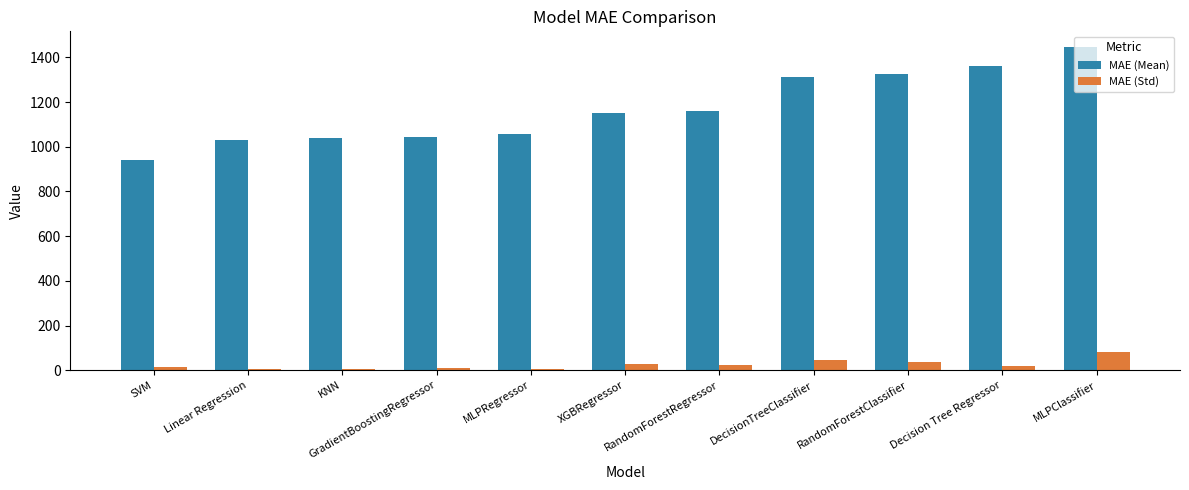

How many bars are there in each group?

2